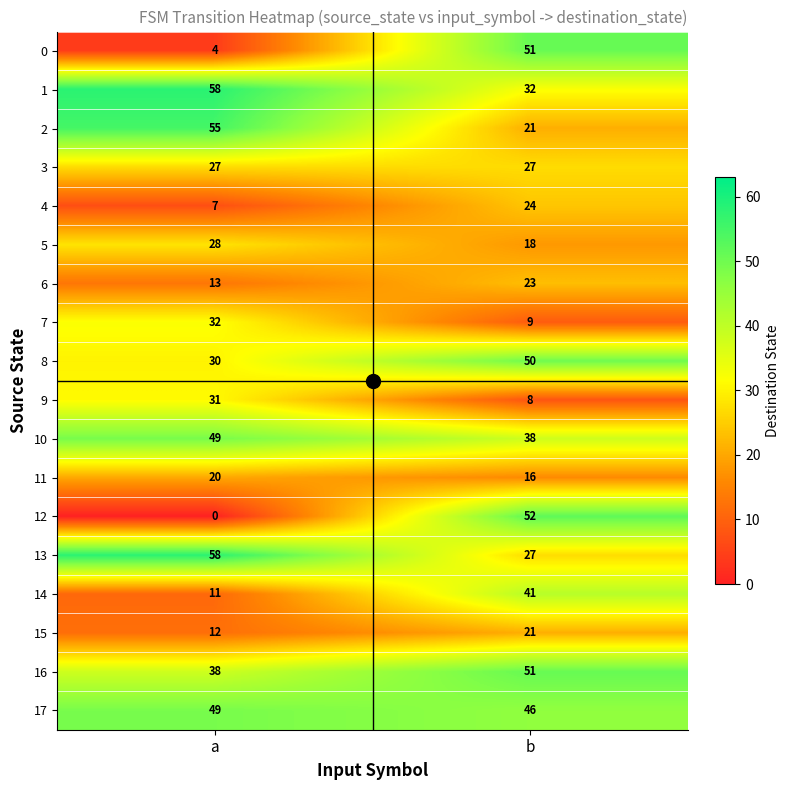

What is the difference between the highest and lowest values at b?

44